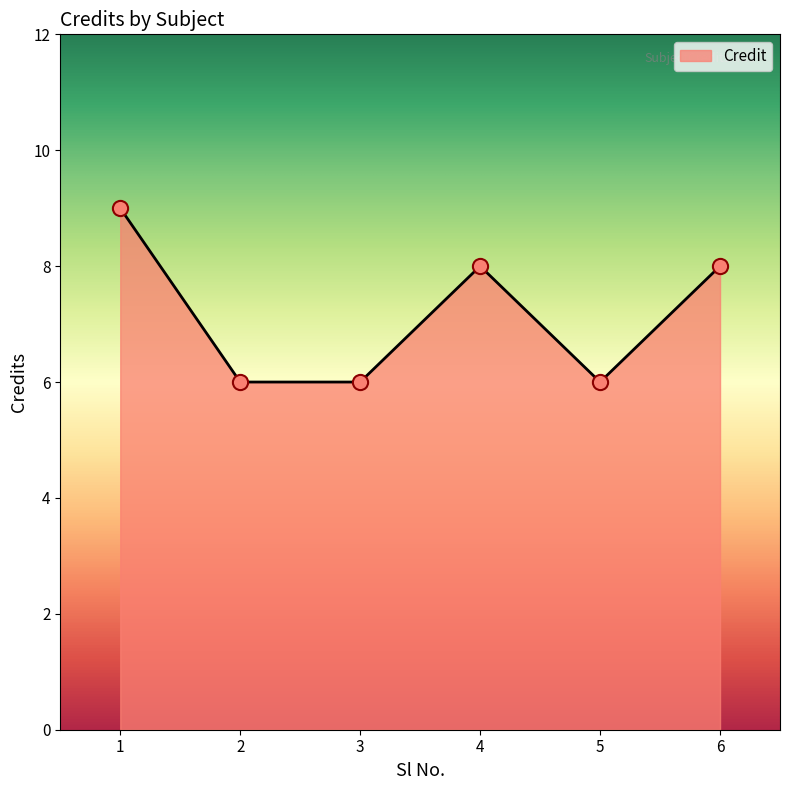

Approximately how many times larger is the value at 6 compared to 1?

0.9